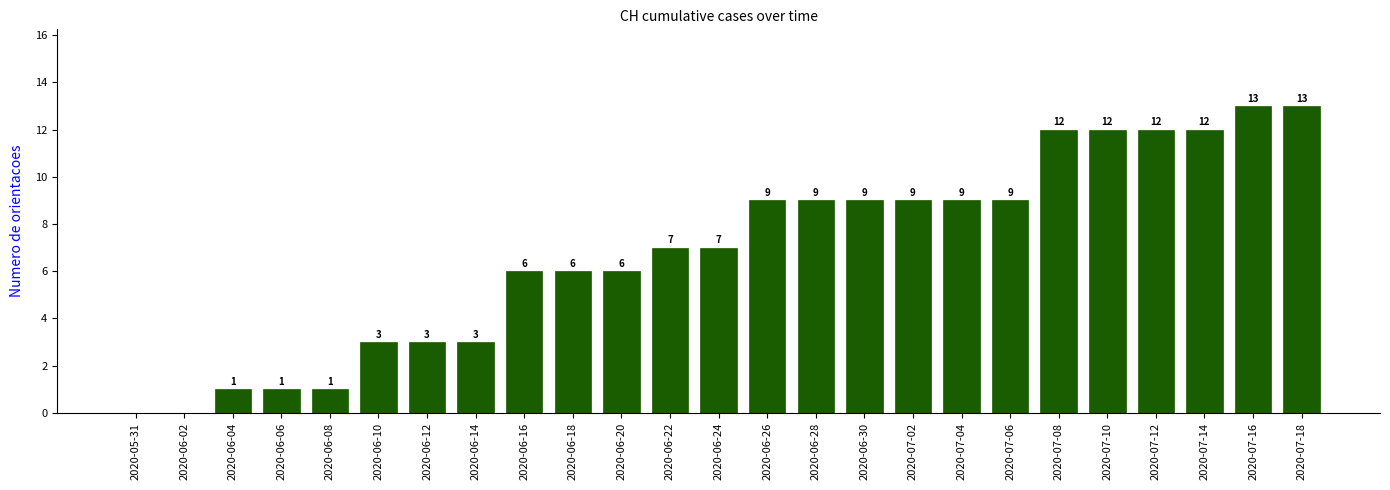

Reading right to left, what are all the values shown in this chart?

13	13	12	12	12	12	9	9	9	9	9	9	7	7	6	6	6	3	3	3	1	1	1	0	0